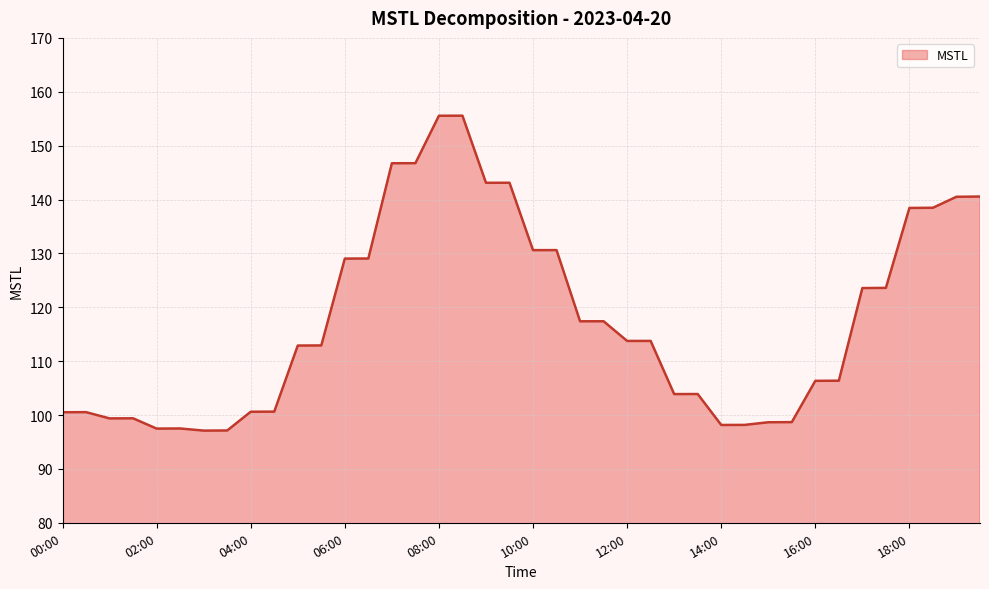

What is the sum of all values?

4707.7